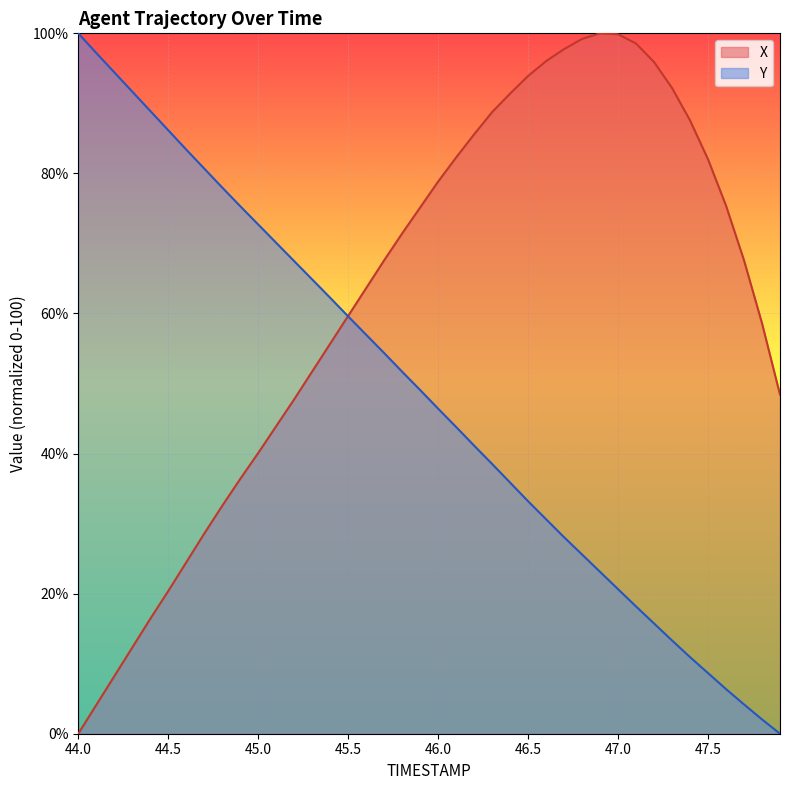

How many categories are shown in the chart?

40